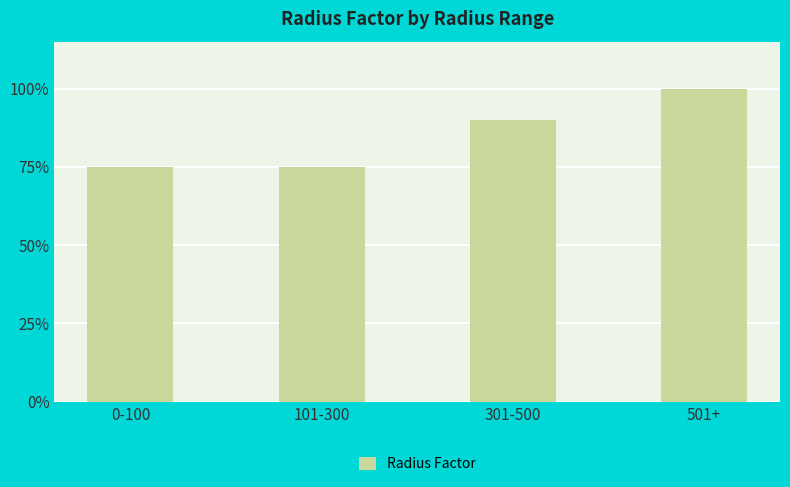

Are the bars horizontal?

No